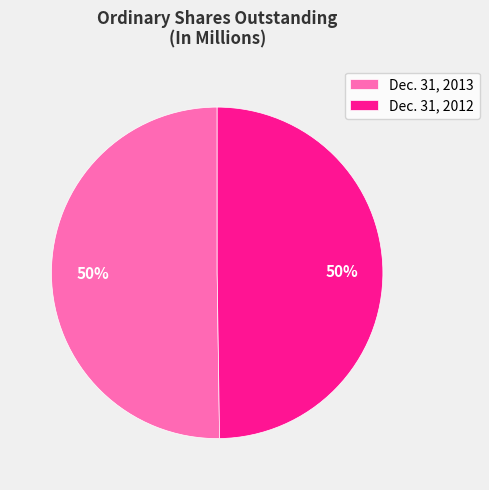

The Dec. 31, 2012 slice represents 65% of the pie. True or false?

False